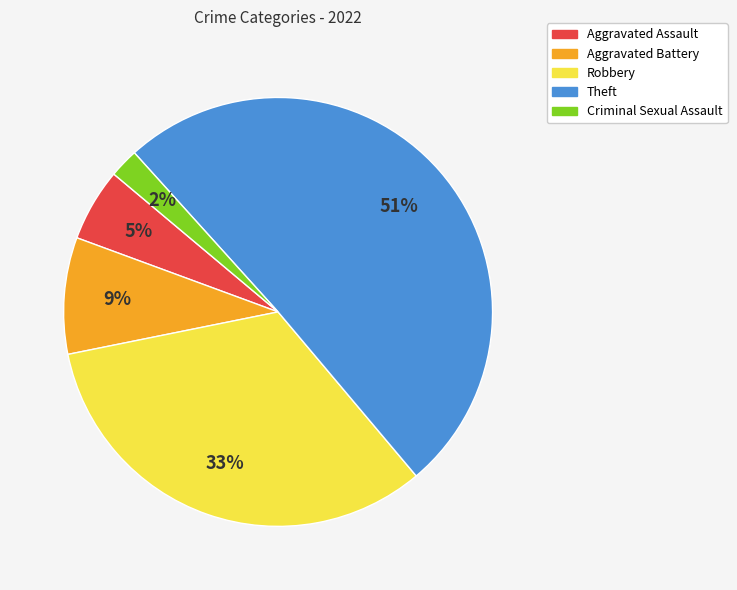

To the nearest percent, what is the average slice percentage?

20%